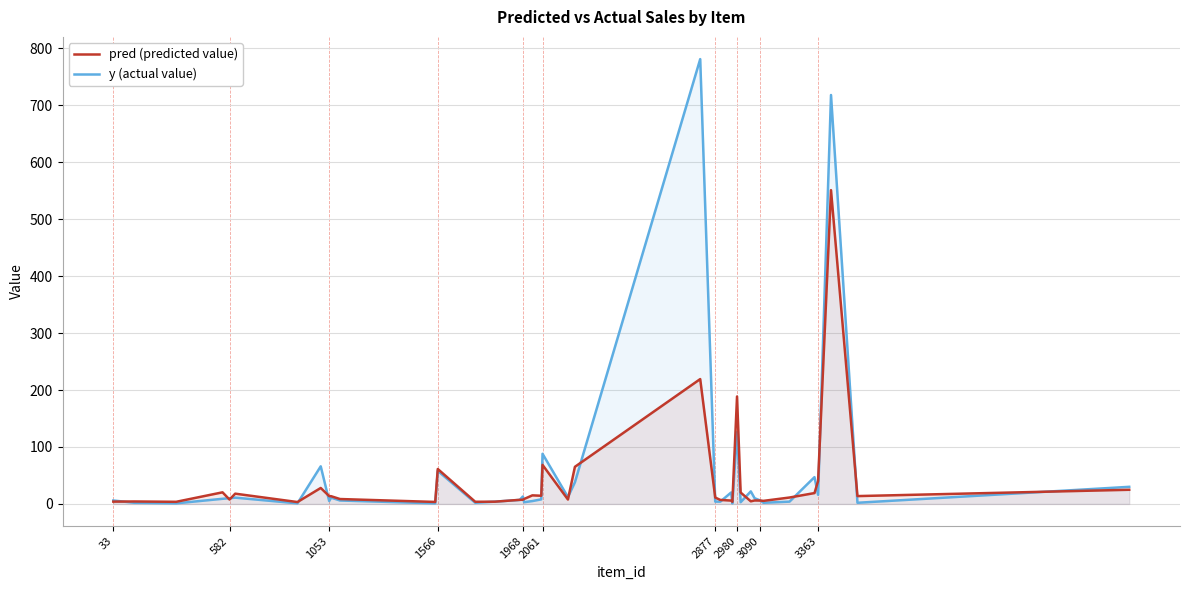

In y (actual value), how many points are lower than both neighbors (excluding endpoints)?

12